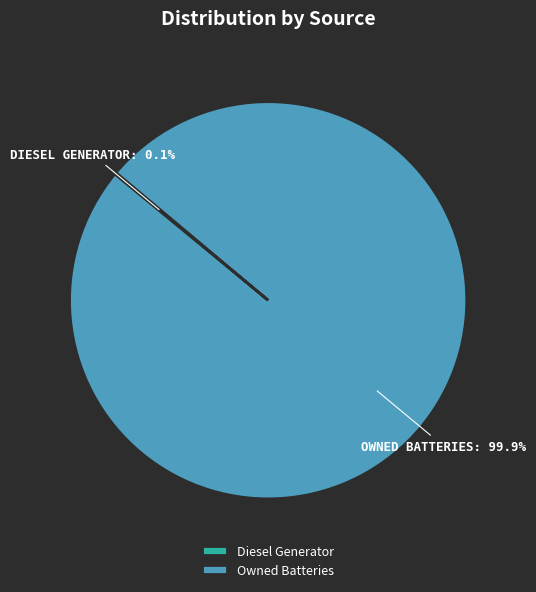

To the nearest percent, what is the difference between the largest and smallest slice percentages?

100%